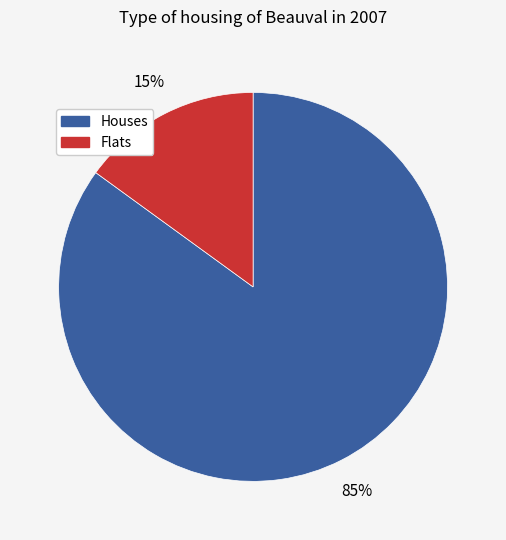

Does any single category account for the majority?

Yes